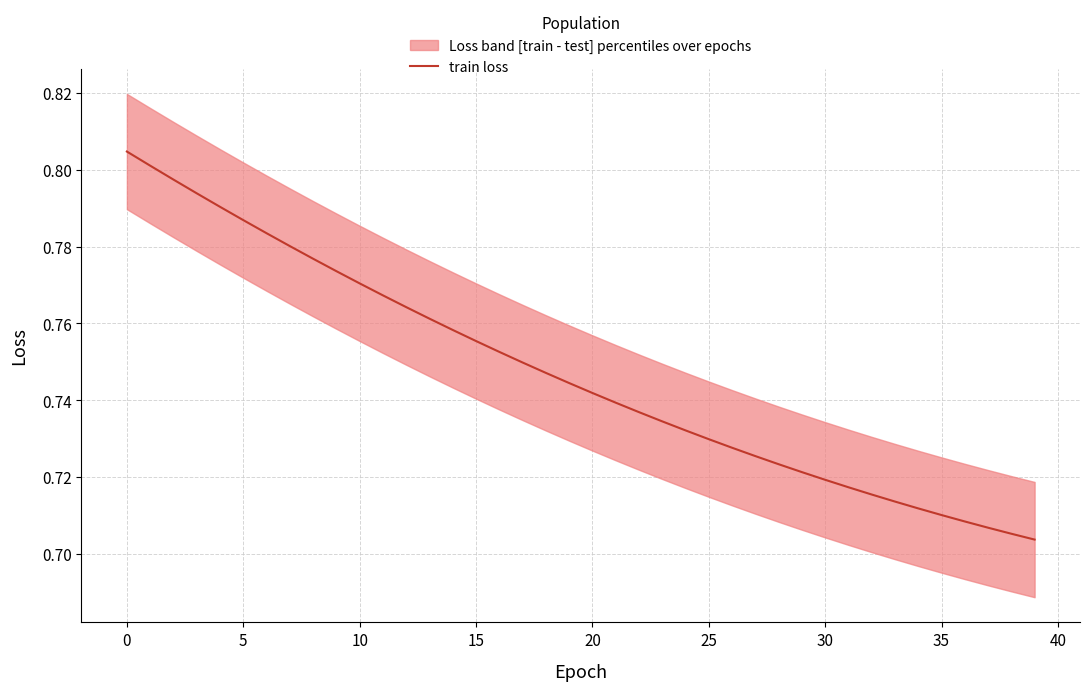

What is the maximum value shown in the chart?

0.8